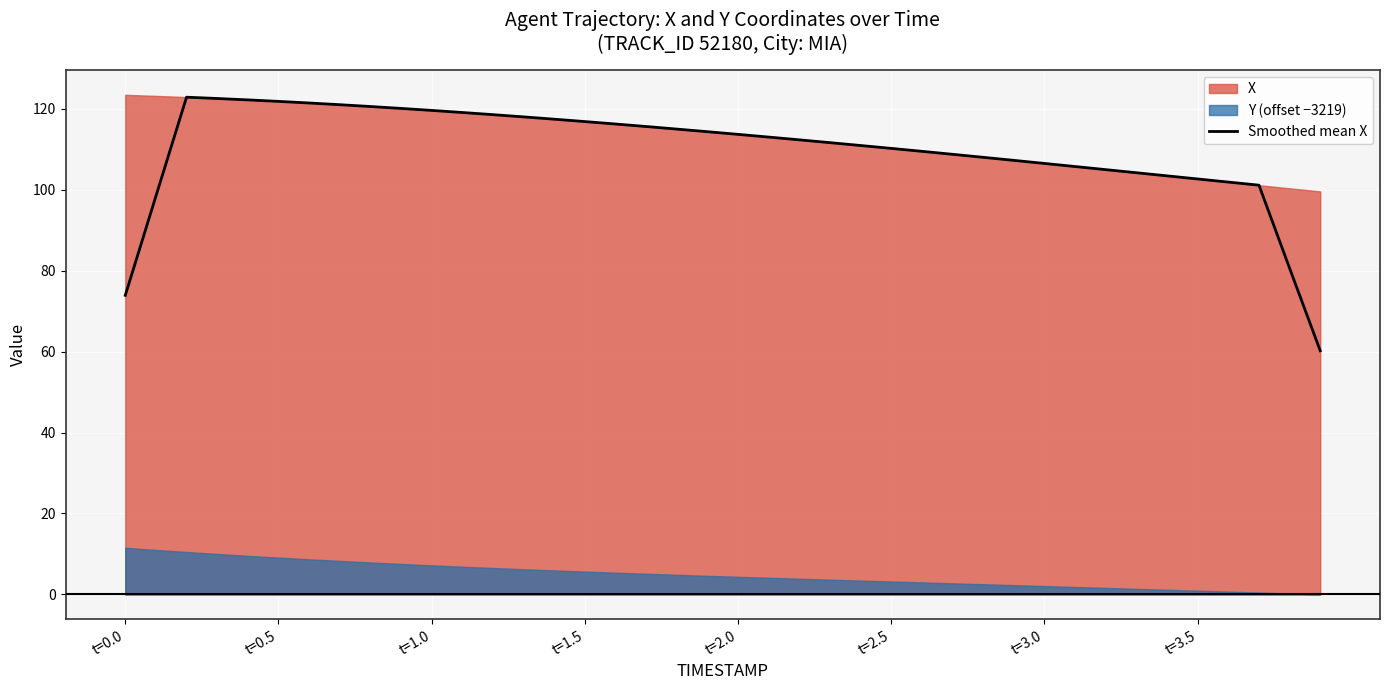

What is the maximum value for Smoothed mean X?

122.9